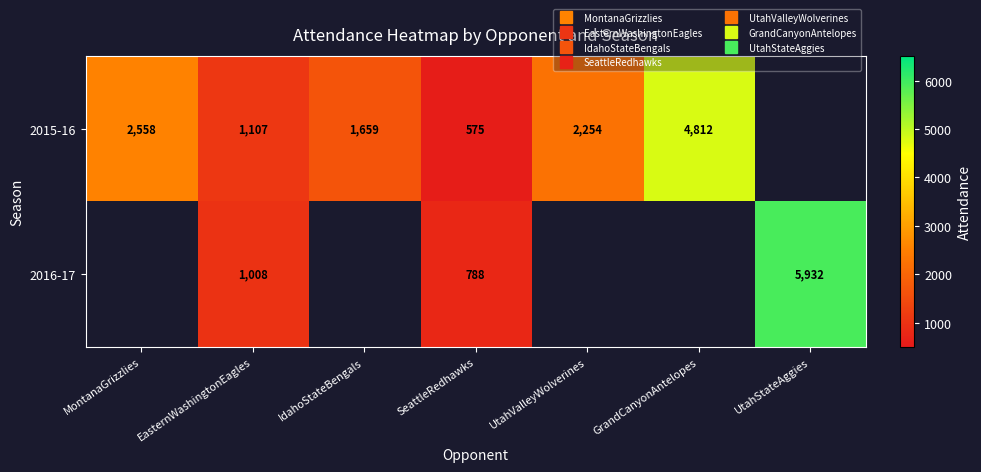

What is the difference between the highest and lowest values at SeattleRedhawks?

213.0